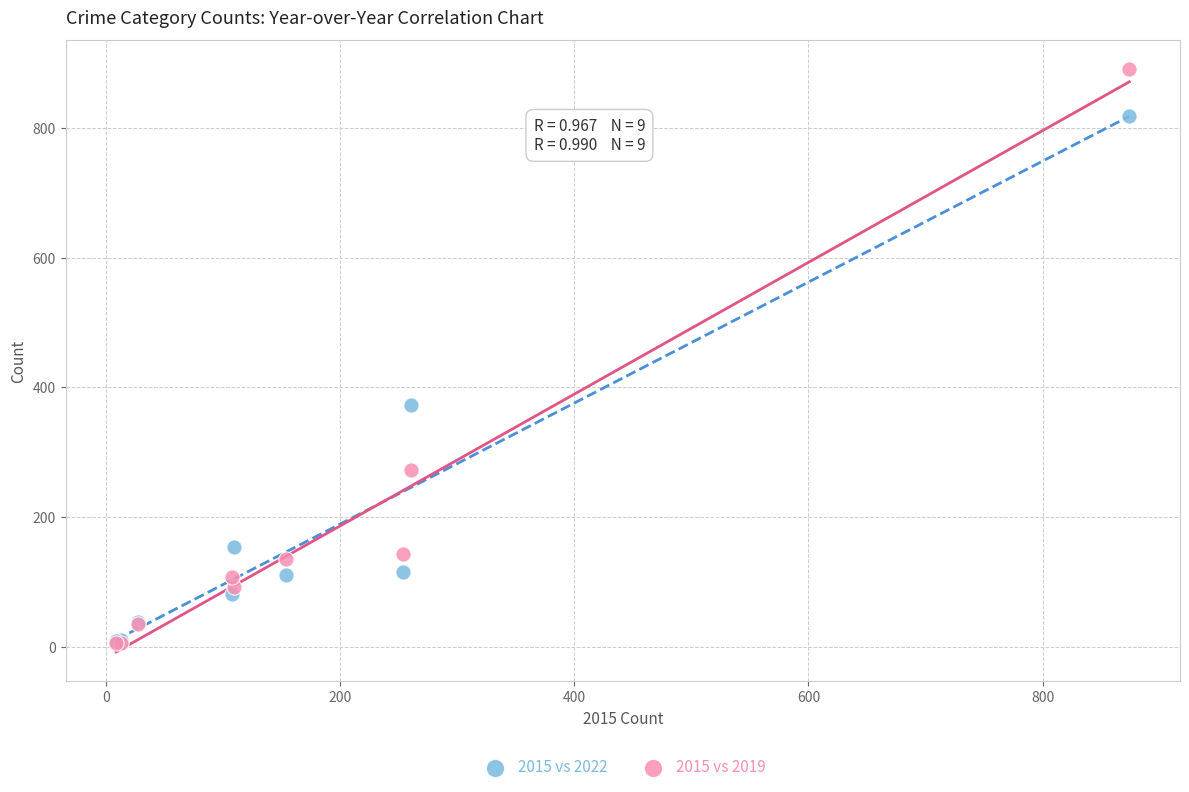

Which series reaches the maximum Y coordinate?

2015 vs 2019